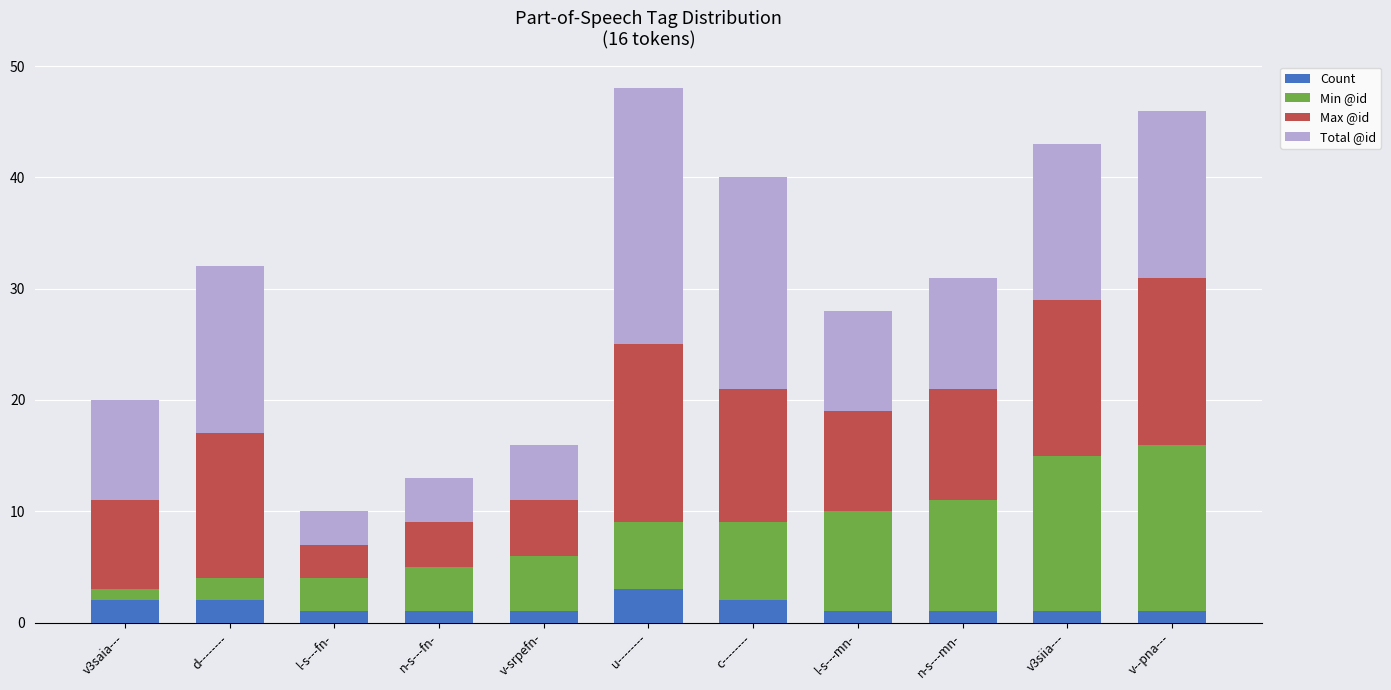

Does the chart contain stacked bars?

Yes